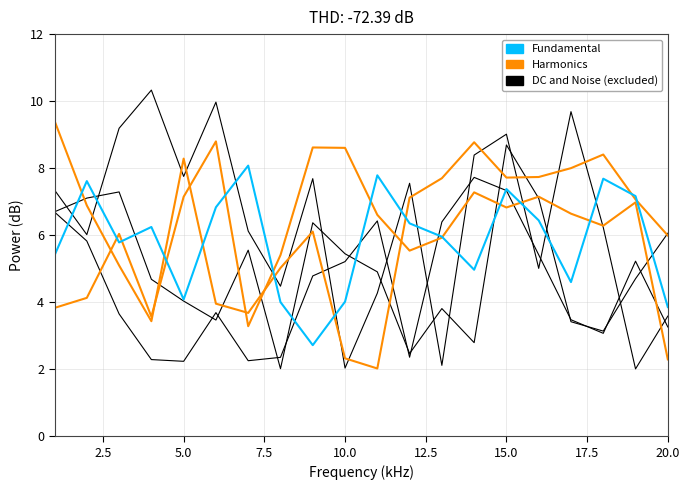

Which has a higher value, 2.5 or 9?

2.5